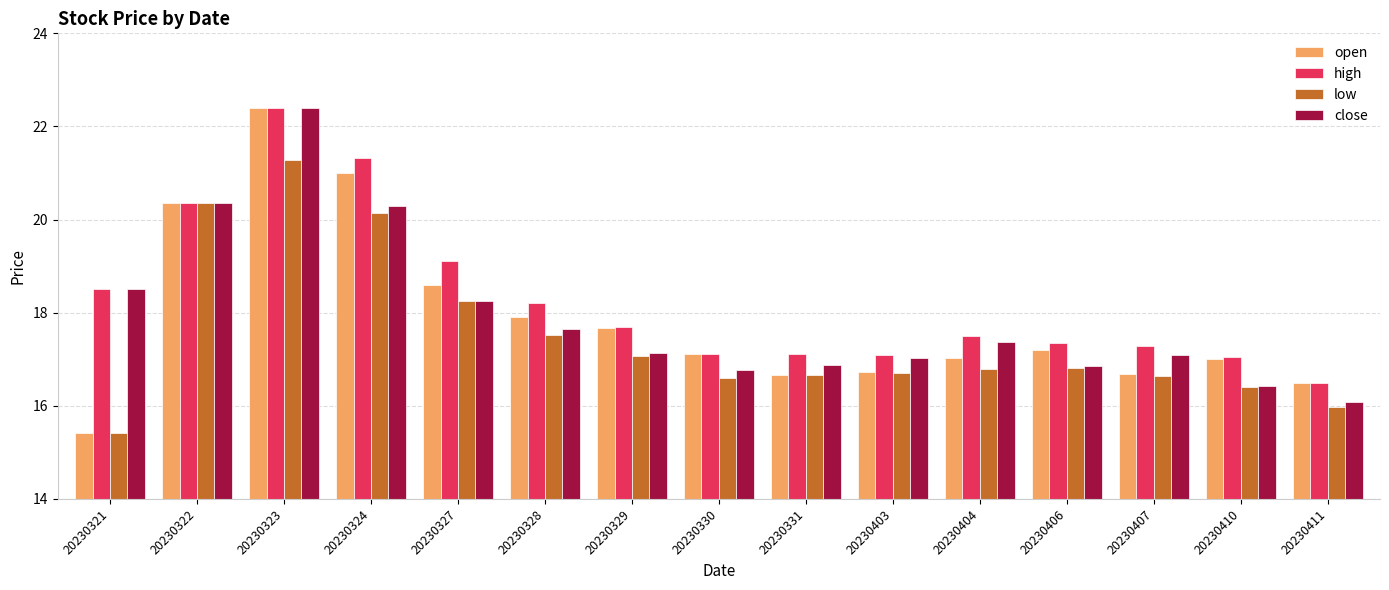

The close series shows 9.5 at 20230321. True or false?

False